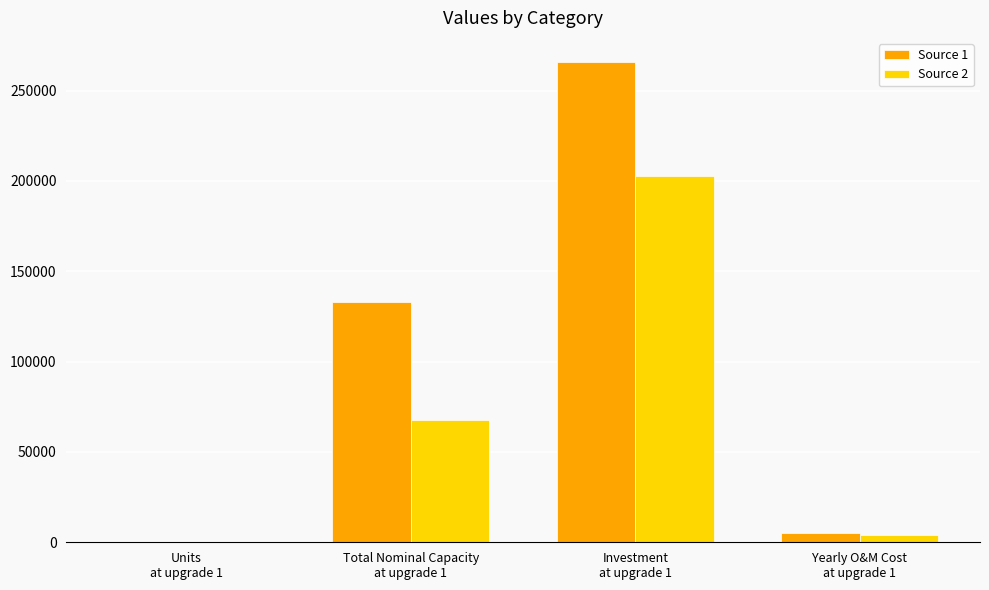

At which label does Source 1 first exceed 132947?

Total Nominal Capacity
at upgrade 1